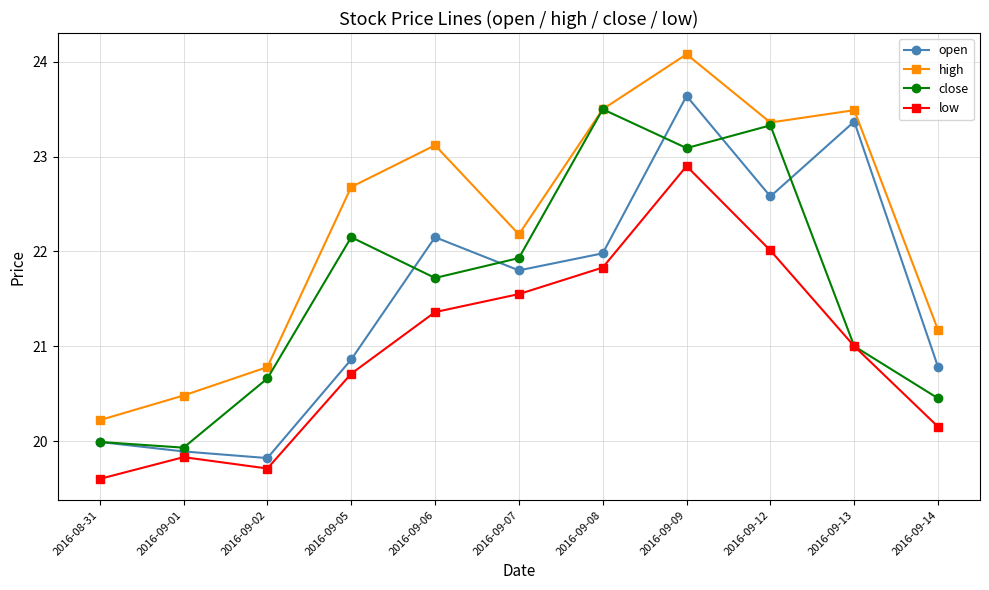

How many interior local valleys does the open series have?

3